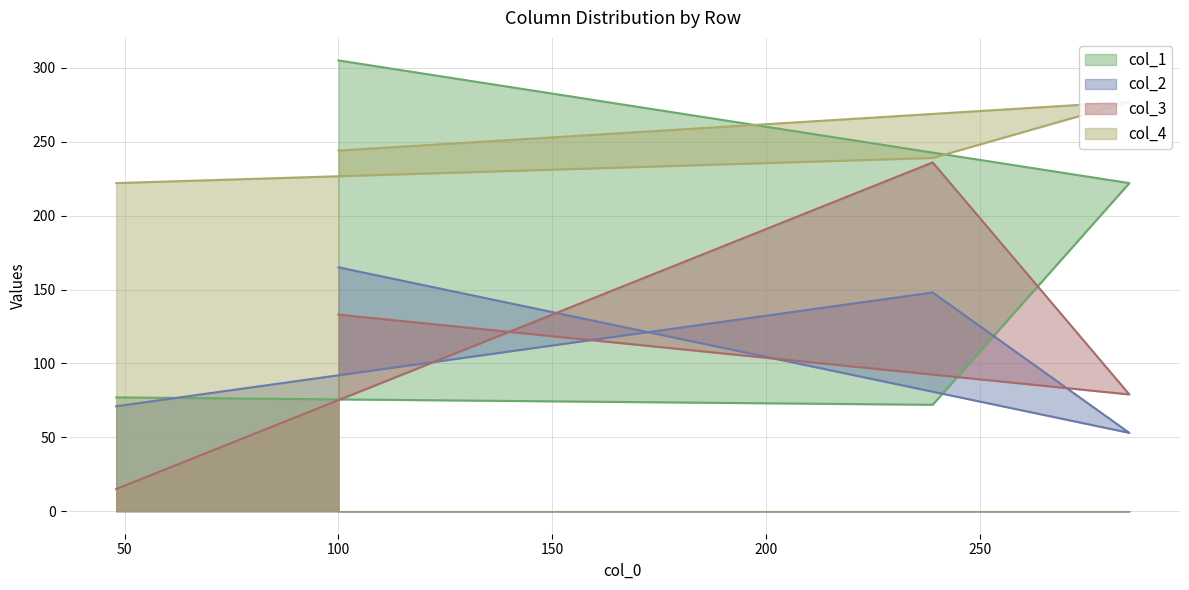

The col_4 series shows 365 at 100. True or false?

False